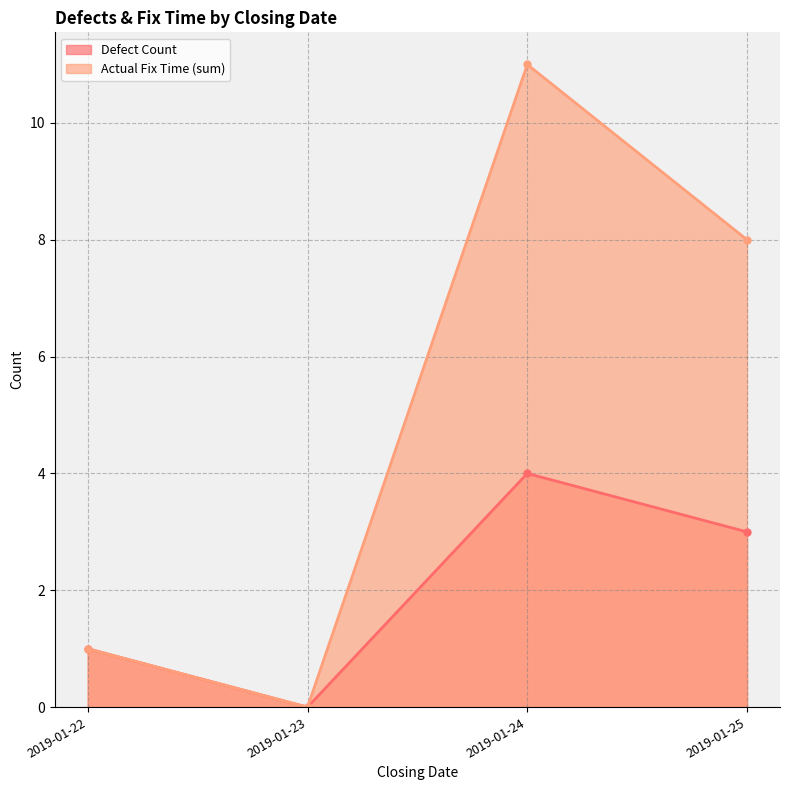

The Actual Fix Time (sum) series shows 0 at 2019-01-23. True or false?

True